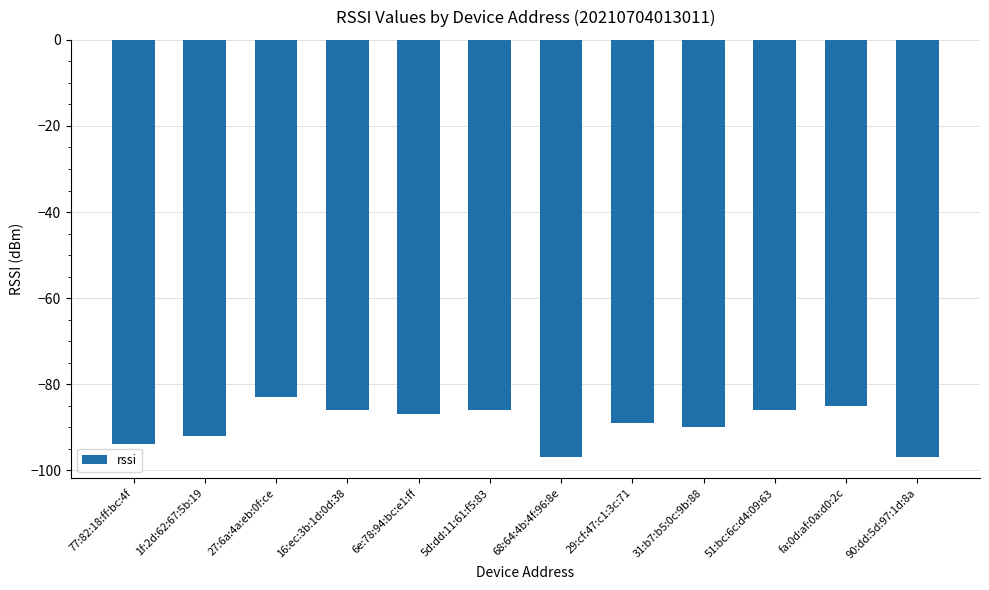

Which has a higher value, 6e:78:94:bc:e1:ff or 29:cf:47:c1:3c:71?

6e:78:94:bc:e1:ff